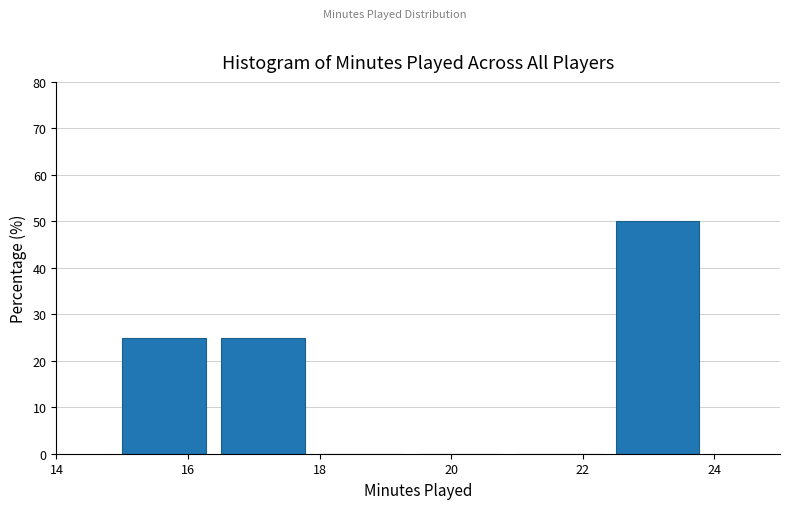

Over which range of the x-axis is the bar tallest?

22.5 to 24.0